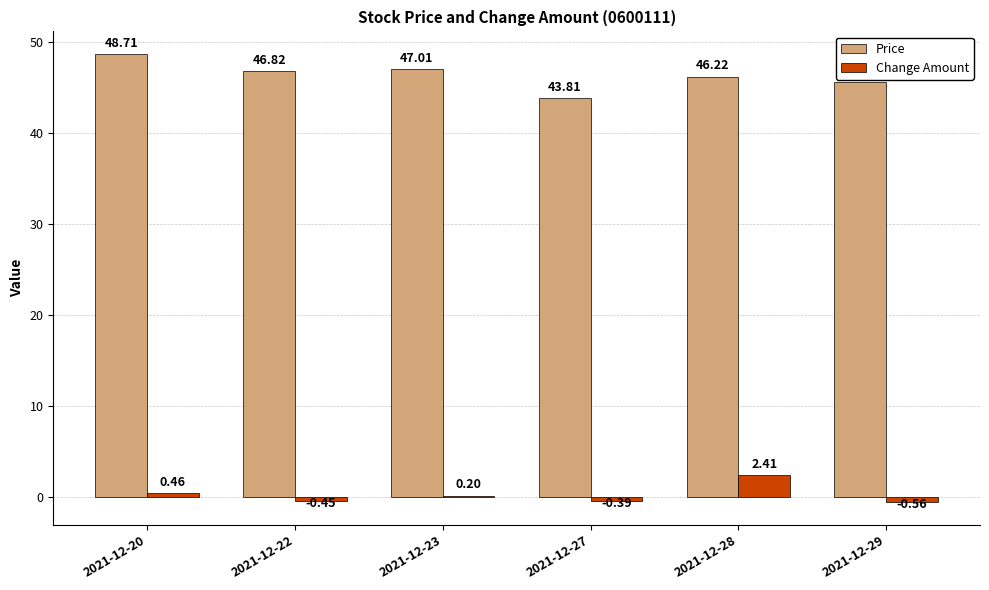

Which category has the highest value in the Change Amount series?

2021-12-28